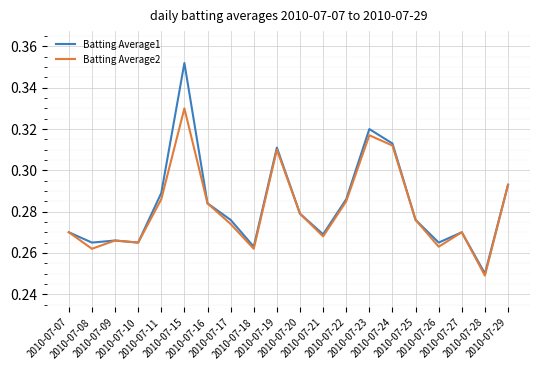

List the series in order of their peak value, highest first.

Batting Average1, Batting Average2